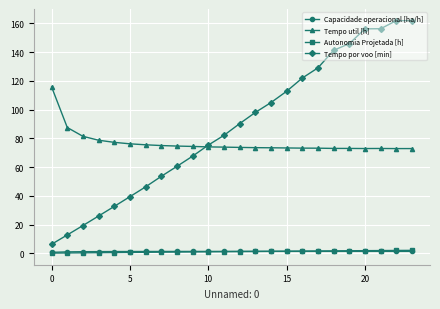

True or false: Capacidade operacional [ha/h] has more than 0 points higher than both neighbors.

True